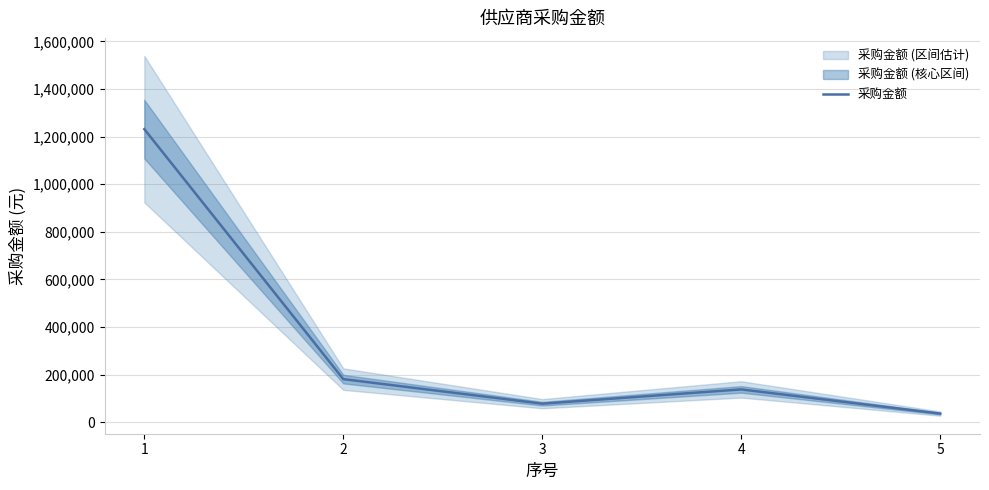

Rank the categories by 采购金额 value from lowest to highest.

5, 3, 4, 2, 1